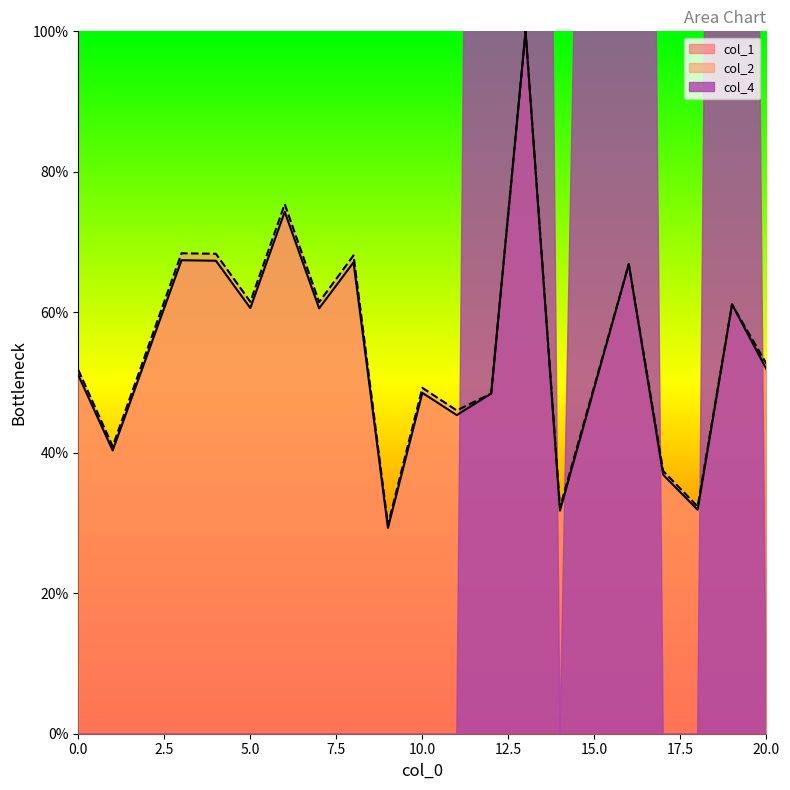

Between 0 and 20, which series saw the biggest shift?

col_2